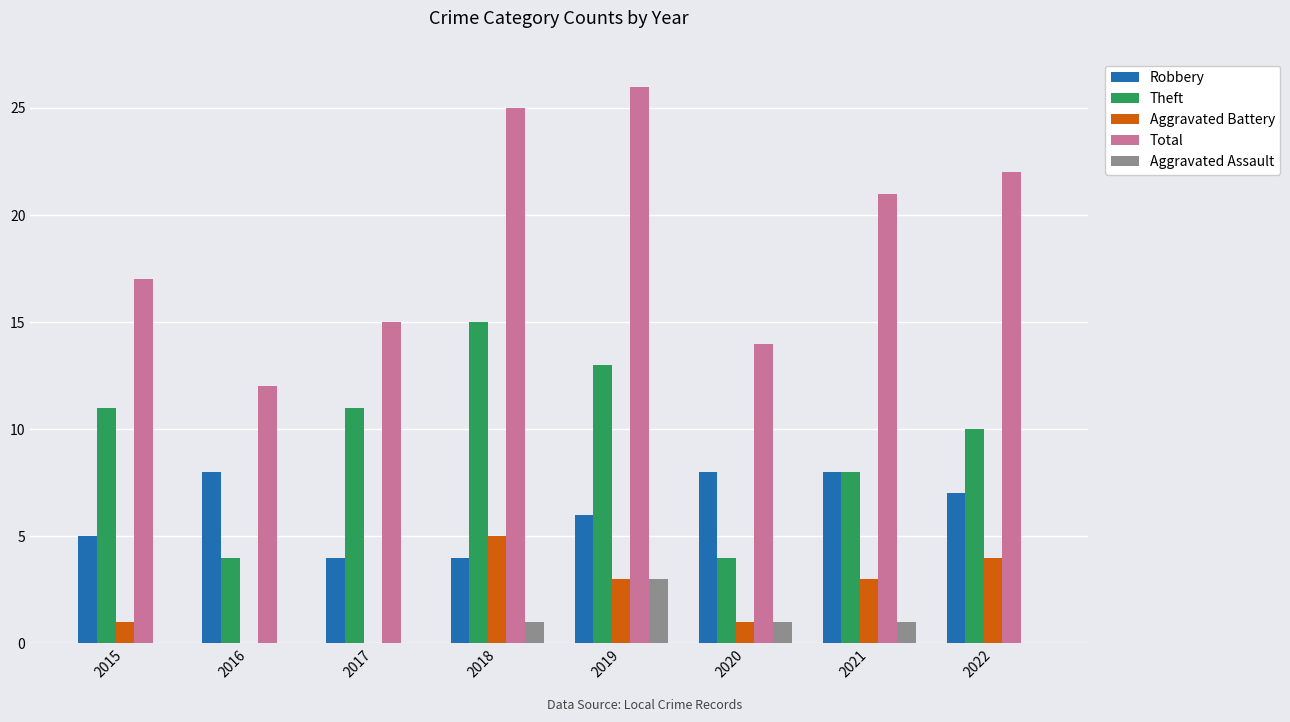

Which category has the highest value in the Total series?

2019